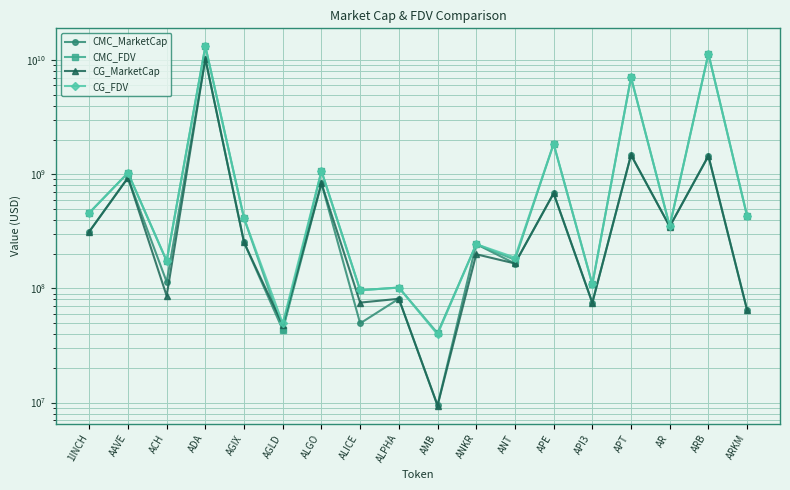

How many times do CMC_FDV and CG_MarketCap cross each other?

2